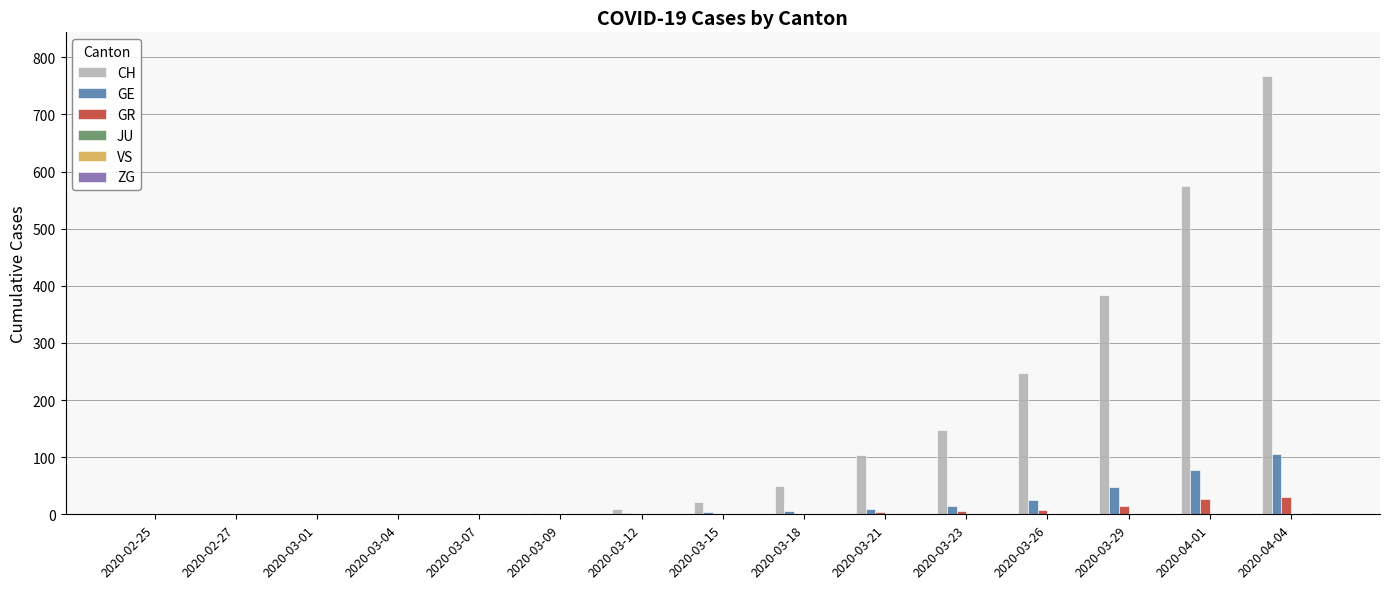

Reading right to left, transcribe all the data shown in this chart.

CH: 767	575	384	248	147	103	50	22	9	2	1	0	0	0	0
GE: 106	77	48	25	15	9	6	4	2	0	0	0	0	0	0
GR: 30	26	15	8	5	4	1	0	0	0	0	0	0	0	0
JU: 0	0	0	0	0	0	0	0	0	0	0	0	0	0	0
VS: 0	0	0	0	0	0	0	0	0	0	0	0	0	0	0
ZG: 2	1	1	0	0	0	0	0	0	0	0	0	0	0	0